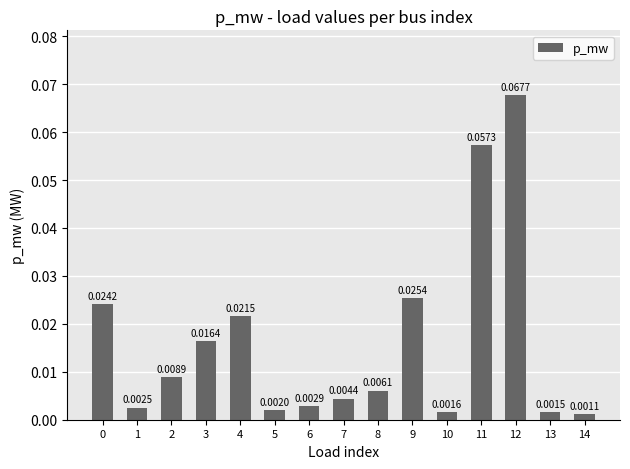

At which category does the chart reach its minimum across all series?

14